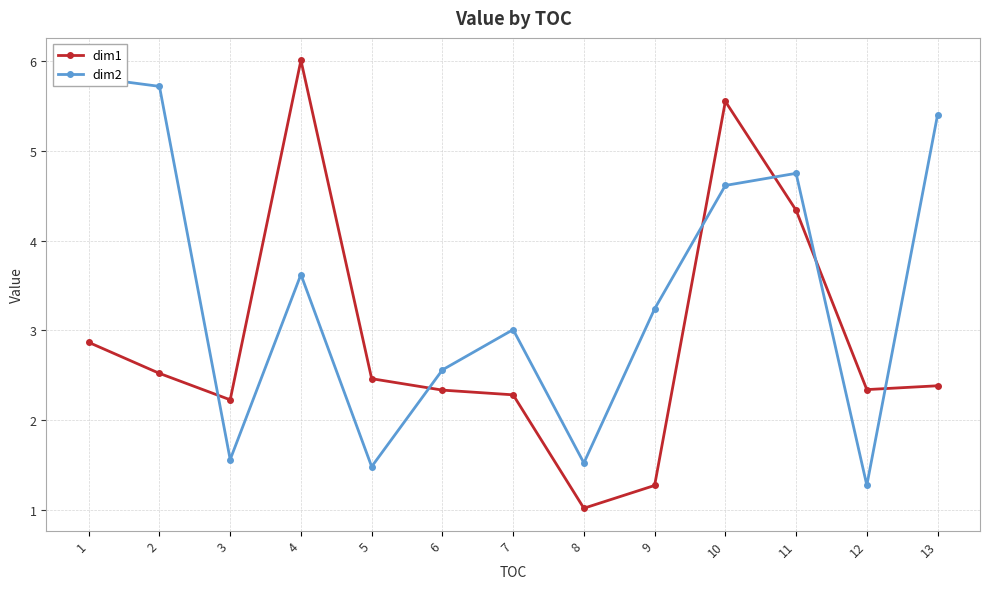

The value of dim1 at 8 is 1.8. True or false?

False